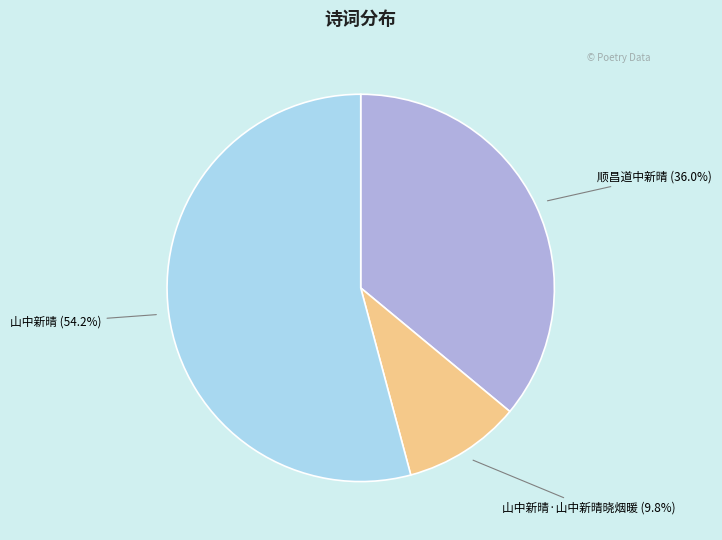

Does any single category account for the majority?

Yes